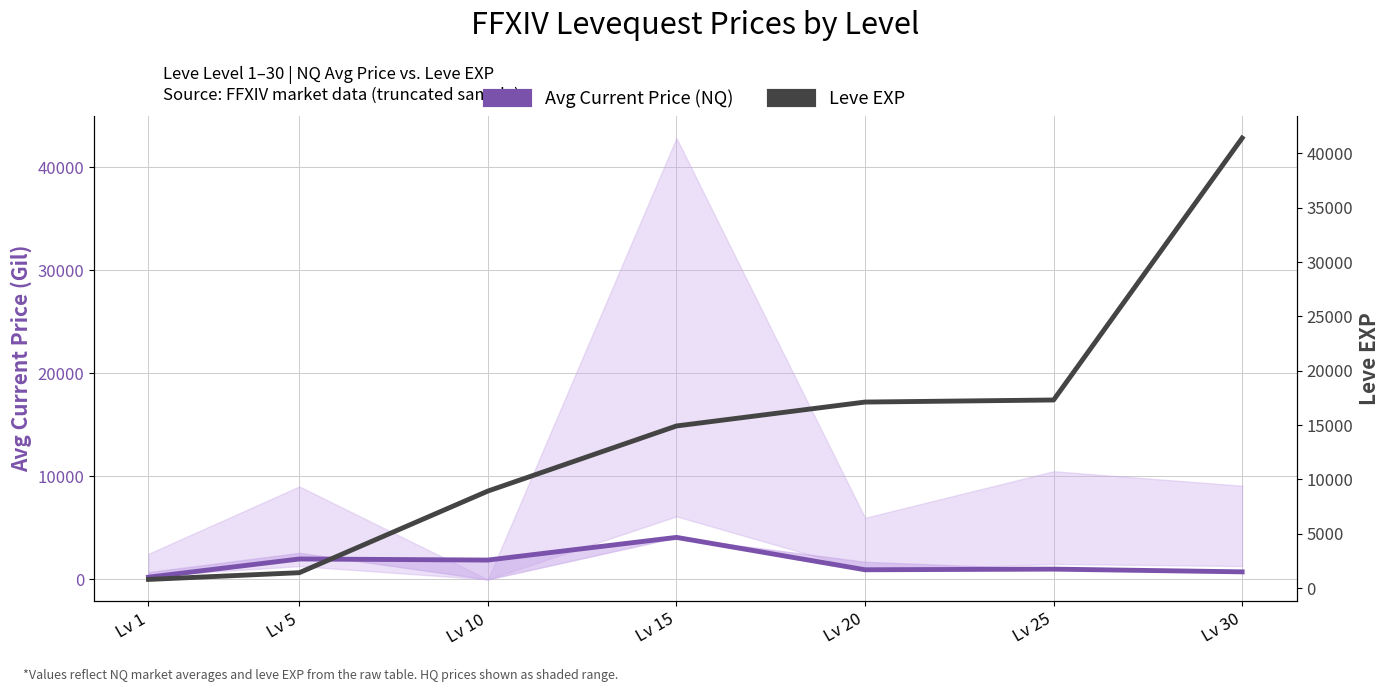

What is the total value across all series at Lv 1?

1016.7